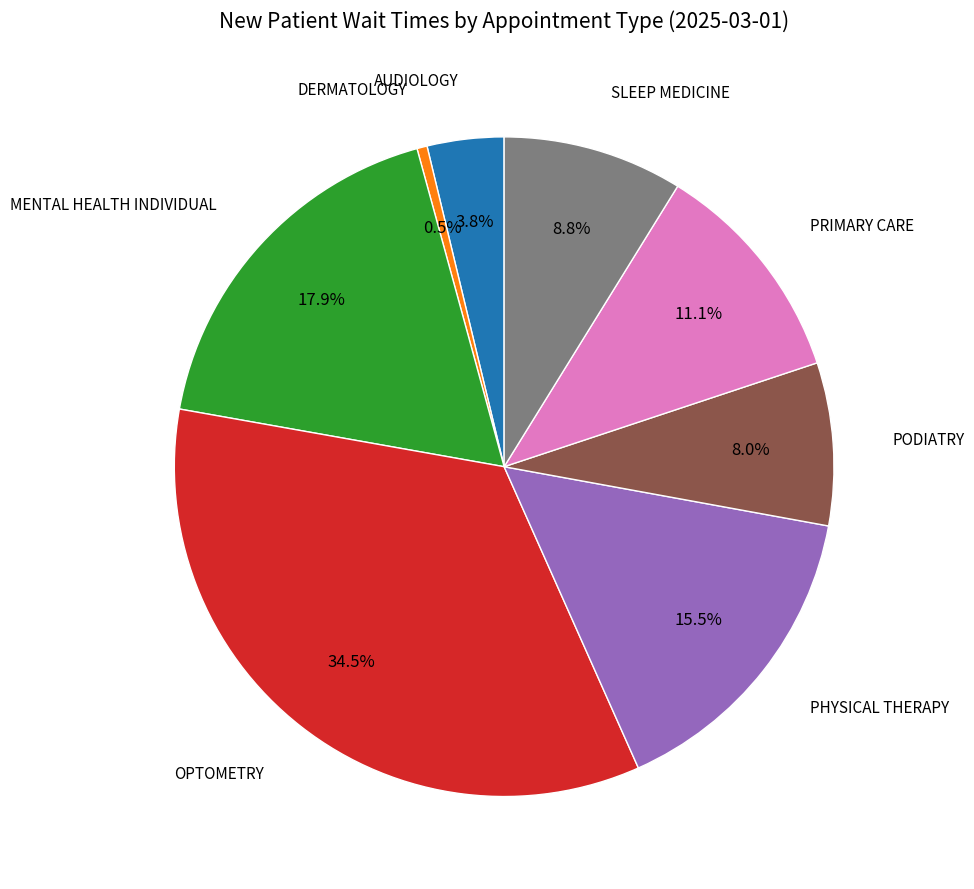

Is there a majority slice in this chart?

No